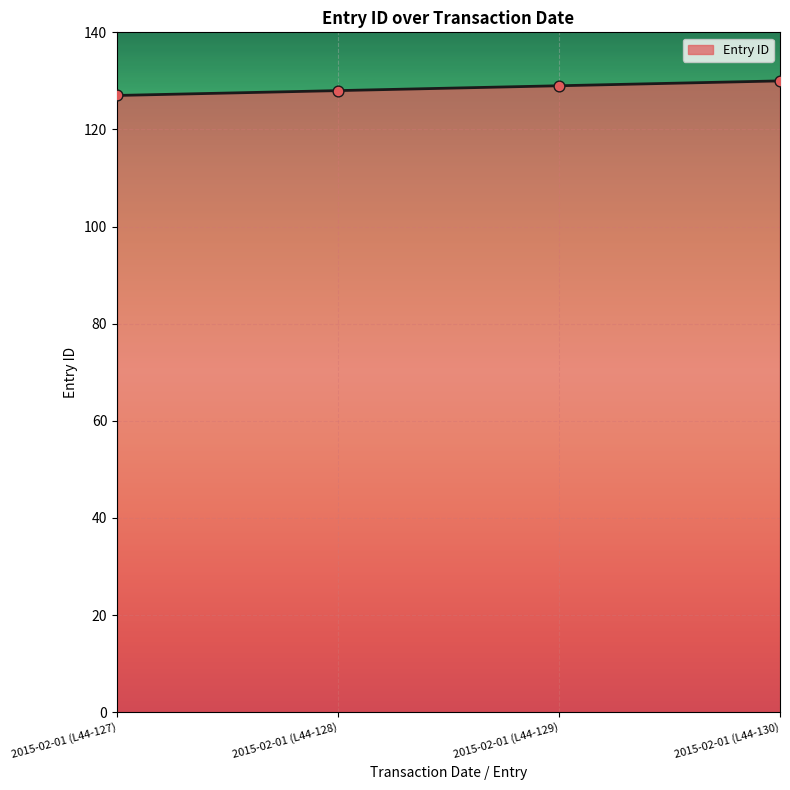

What is the change in value from 2015-02-01 (L44-127) to 2015-02-01 (L44-130)?

+3